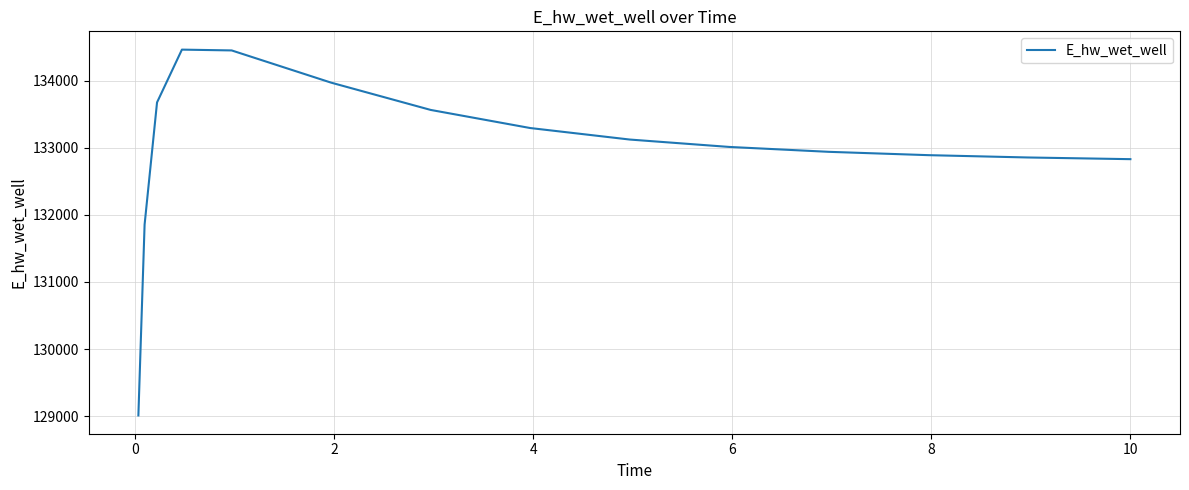

What is the maximum value shown in the chart?

134465.1